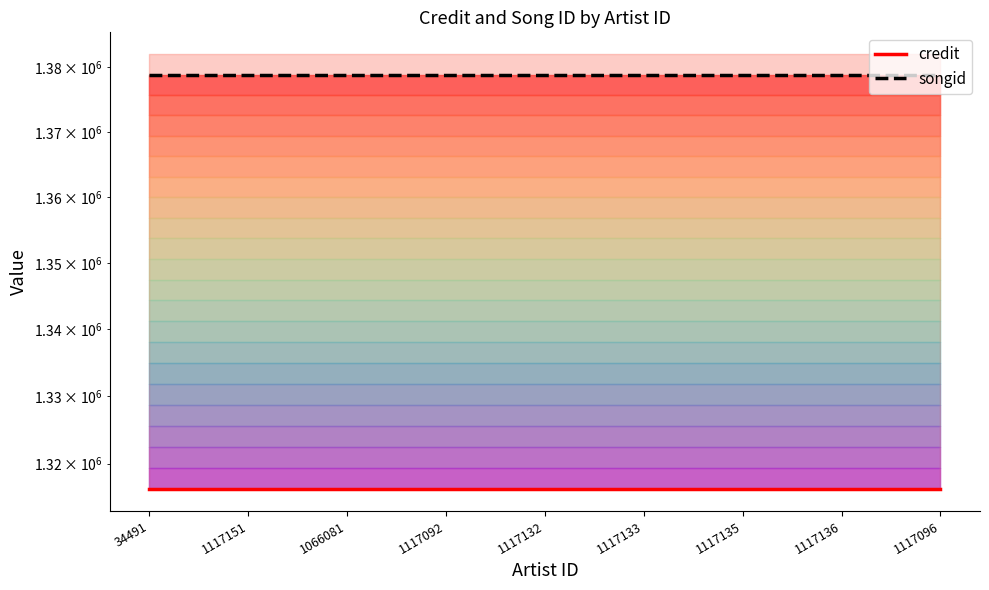

Does the chart have visible grid lines?

No